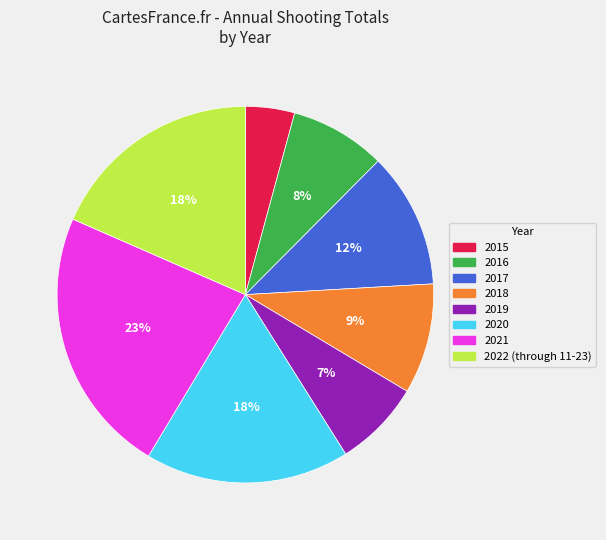

Which slice is the largest?

2021